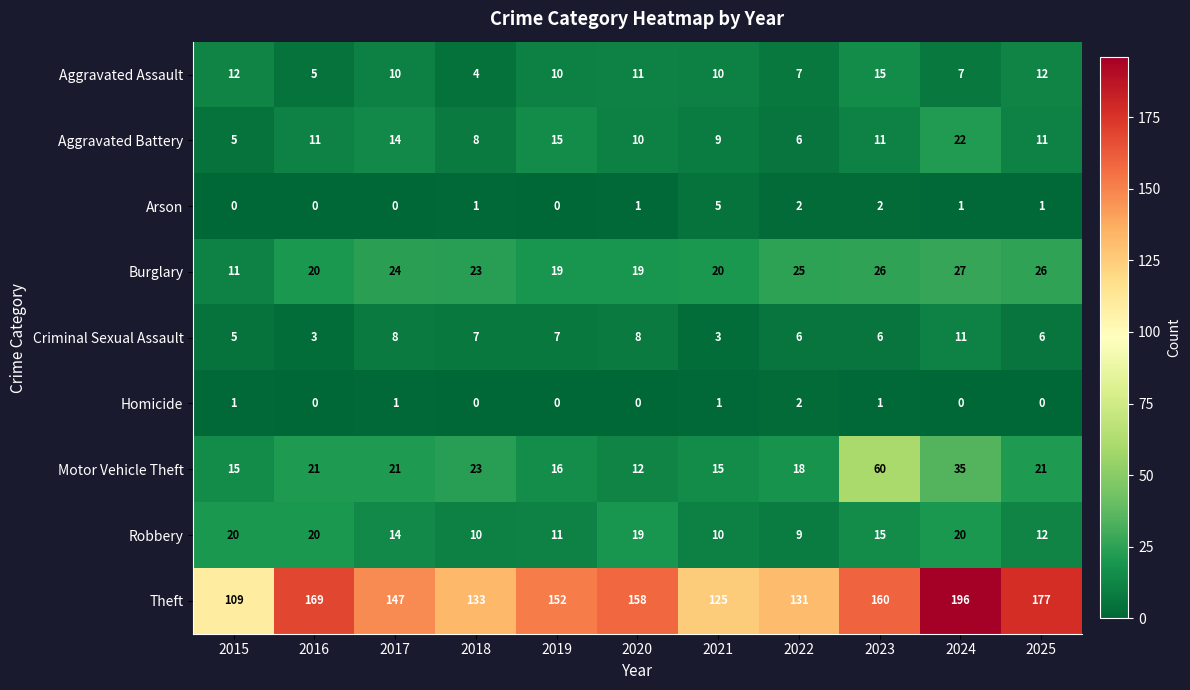

At which label does Arson reach its peak?

2021